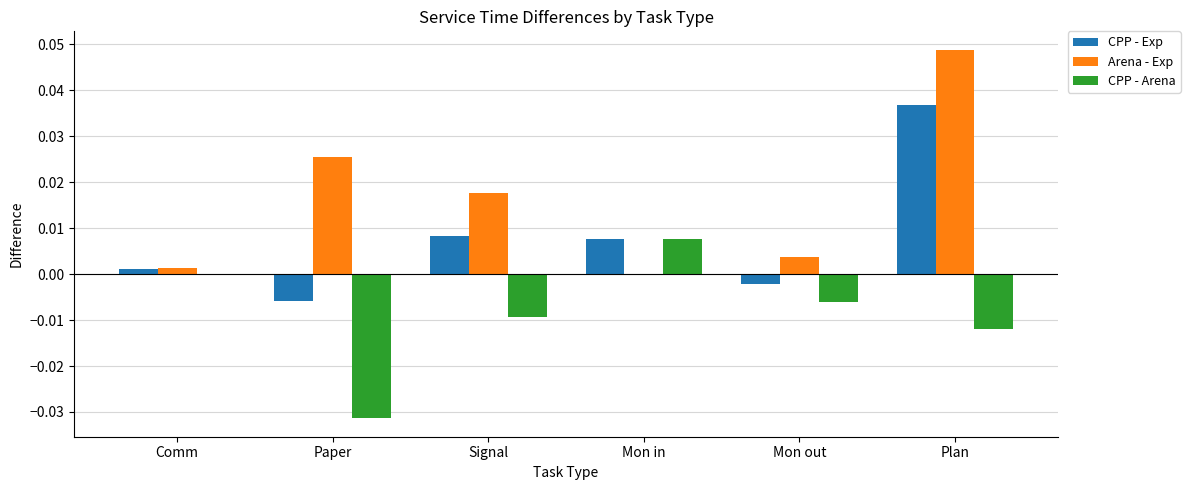

Which category has the highest value in the CPP - Exp series?

Plan